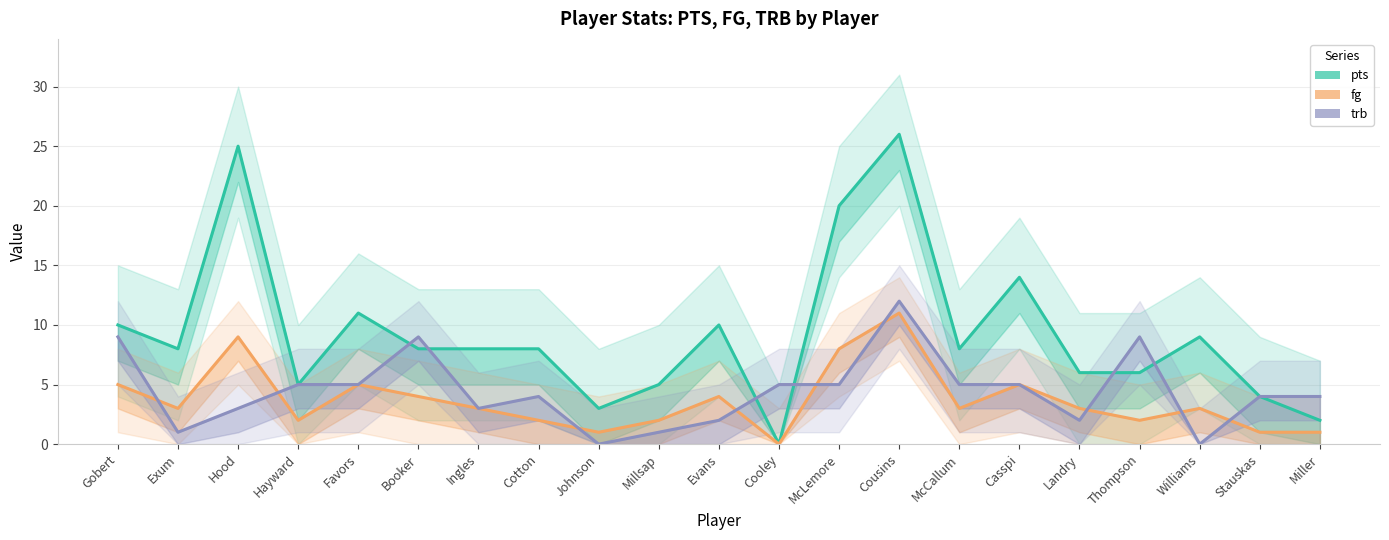

True or false: fg and pts intersect in this chart.

False